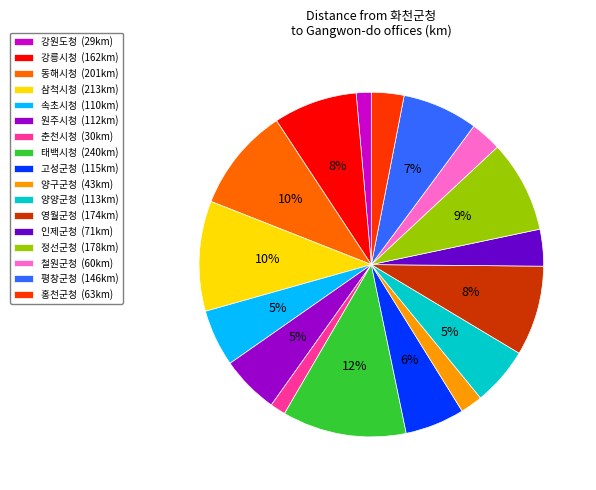

To the nearest percent, what is the average slice percentage?

6%